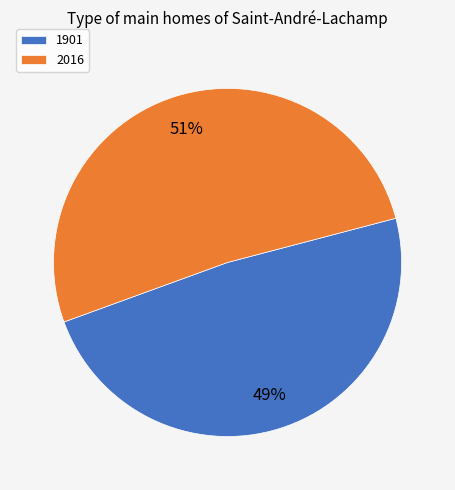

Combined, do 1901 and 2016 account for over 50%?

Yes